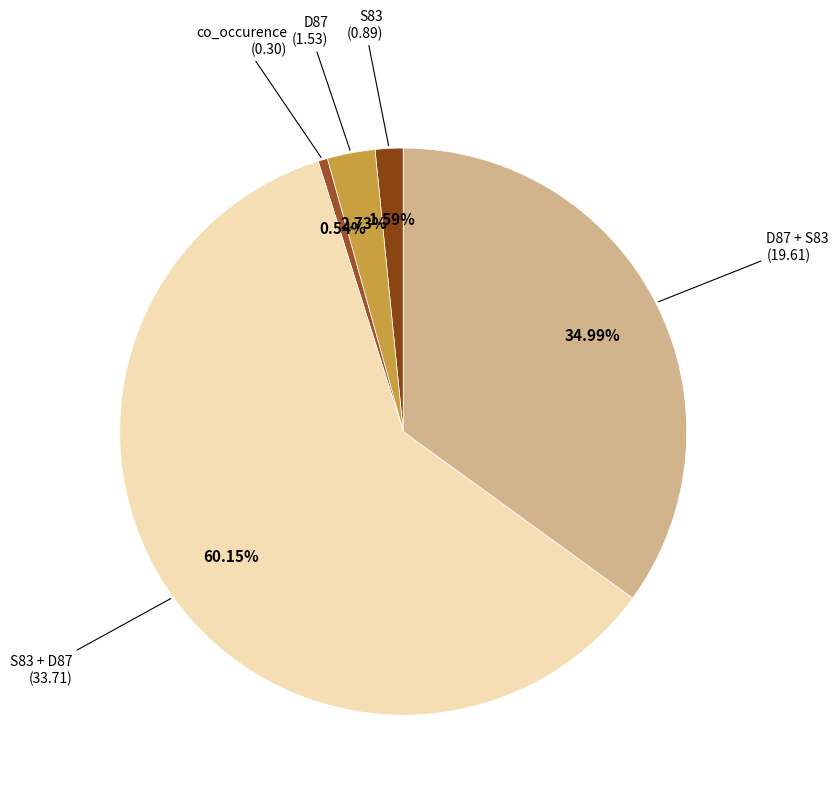

To the nearest percent, what is the average slice percentage?

20%